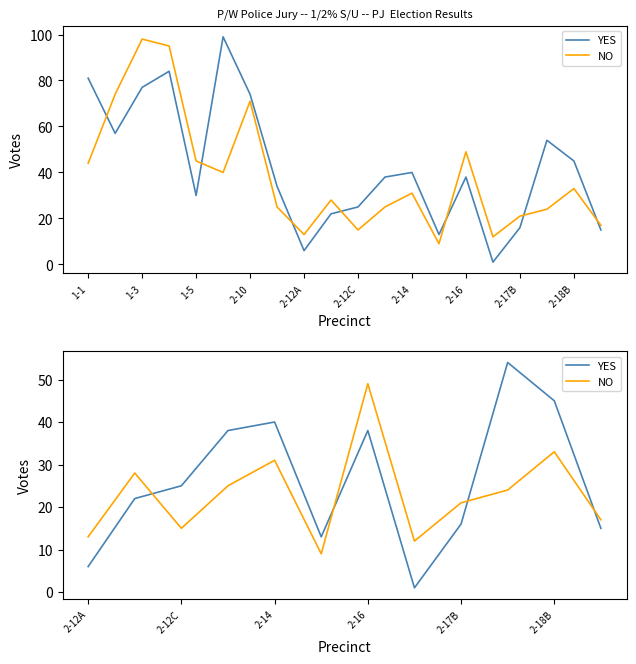

How many interior local valleys does the YES series have?

2